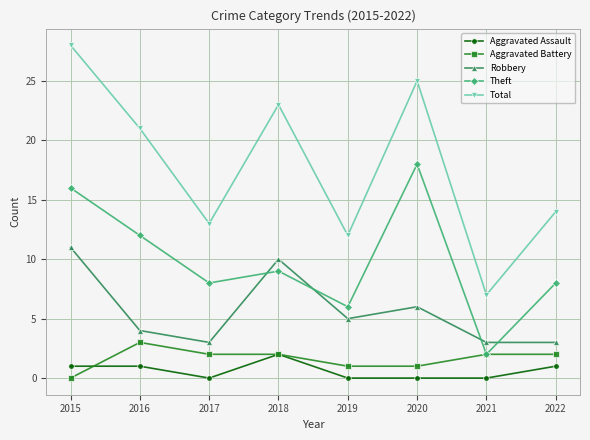

What is the difference between the highest and lowest values at 2018?

21